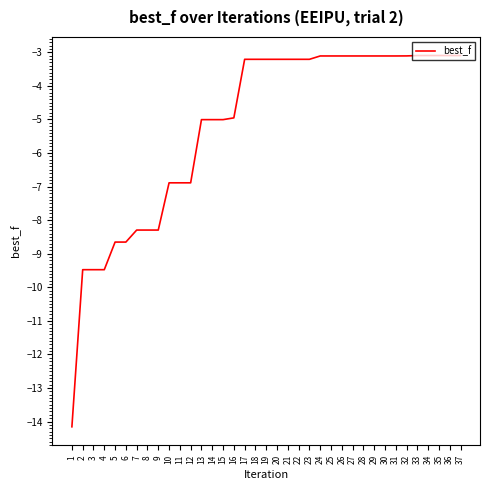

Is this an area chart (filled region under the line)?

No